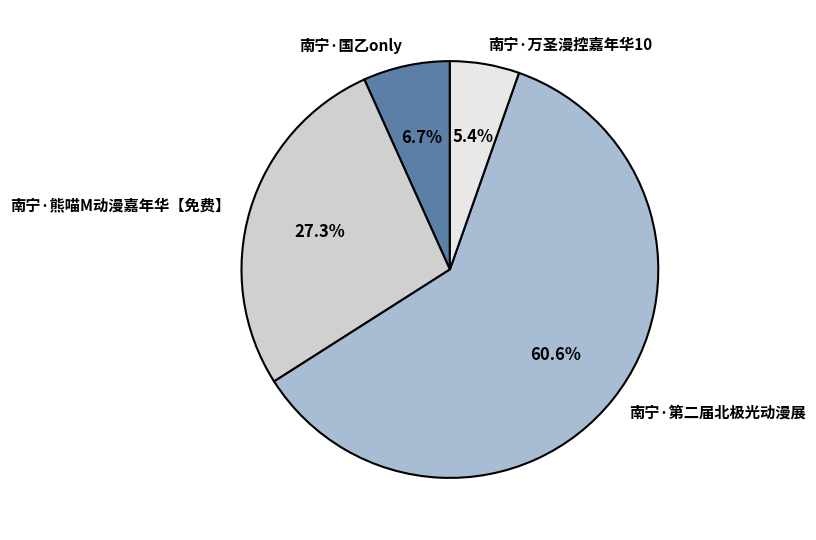

What is the smallest slice in the pie chart?

南宁·万圣漫控嘉年华10